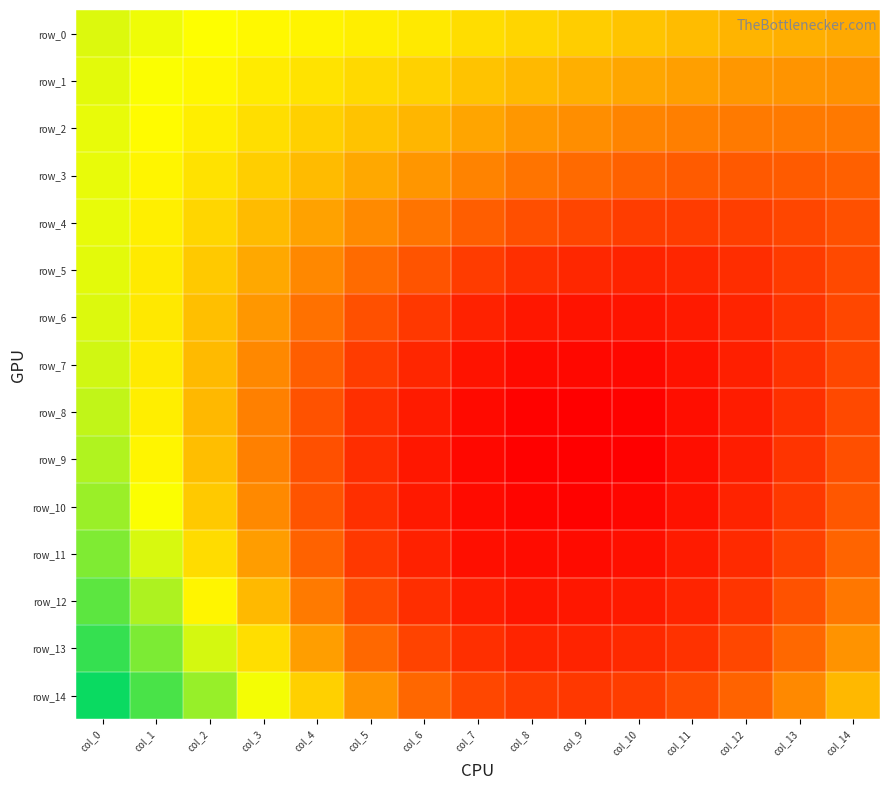

Is it true that row_14 equals 0.6 at col_5?

True